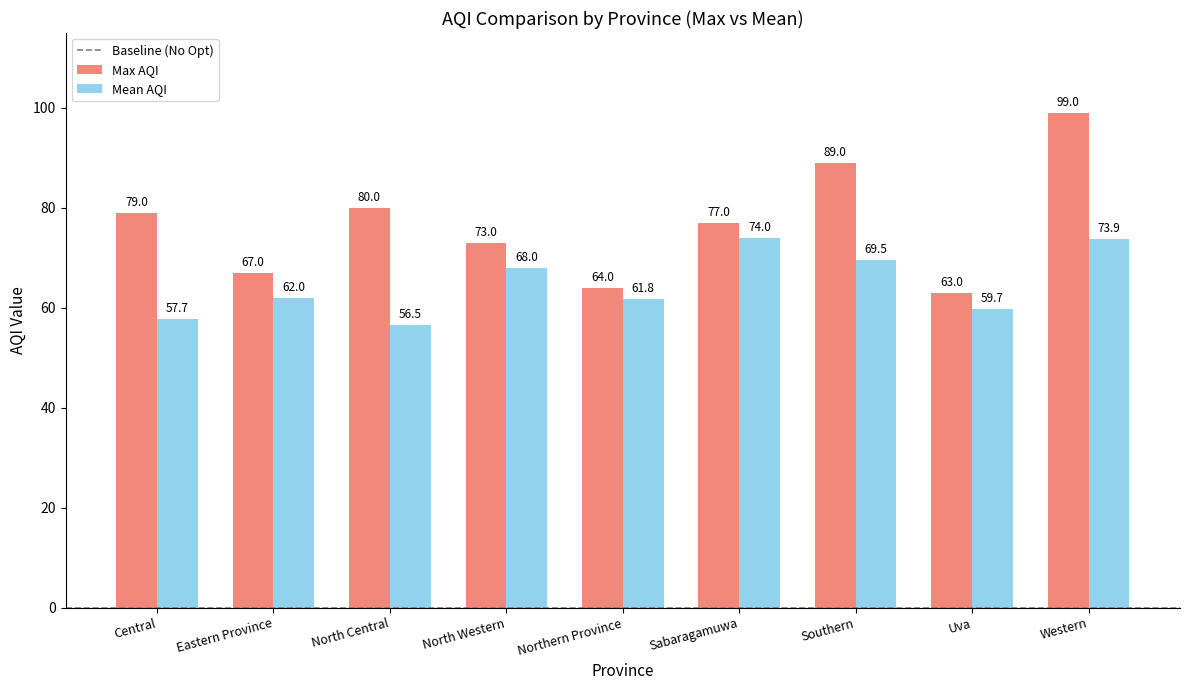

Reading right to left, what are all the values shown in this chart?

Max AQI: Western=99.0	Uva=63.0	Southern=89.0	Sabaragamuwa=77.0	Northern Province=64.0	North Western=73.0	North Central=80.0	Eastern Province=67.0	Central=79.0
Mean AQI: Western=73.9	Uva=59.7	Southern=69.5	Sabaragamuwa=74.0	Northern Province=61.8	North Western=68.0	North Central=56.5	Eastern Province=62.0	Central=57.7